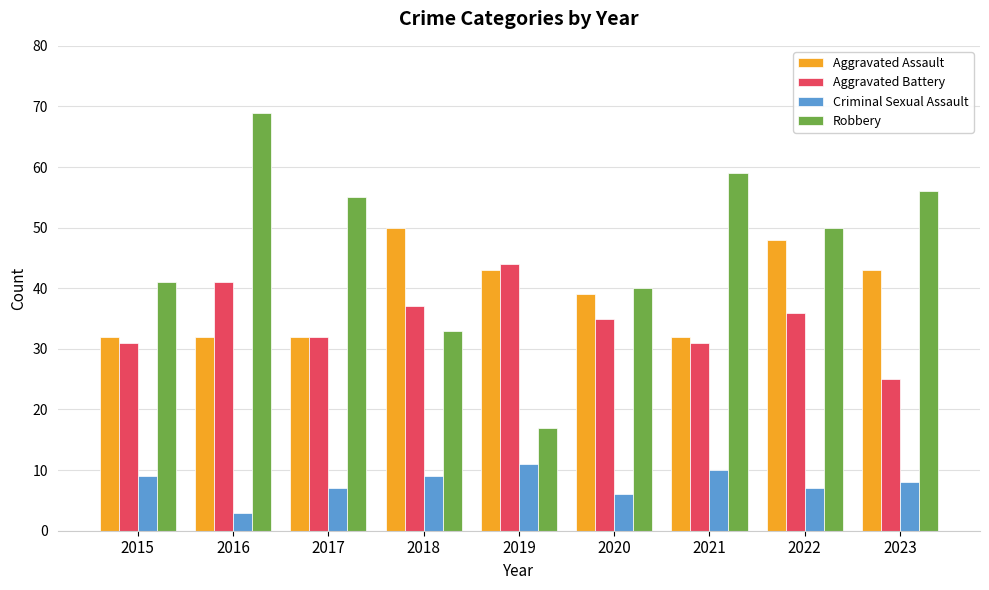

What is the approximate value of Robbery at 2017, to the nearest 10?

60